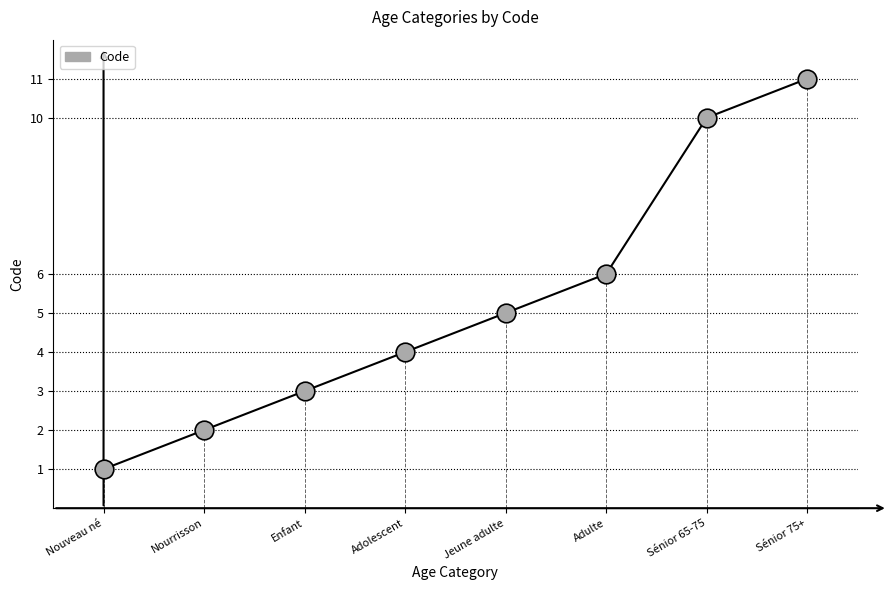

Which has a higher value, Enfant or Jeune adulte?

Jeune adulte